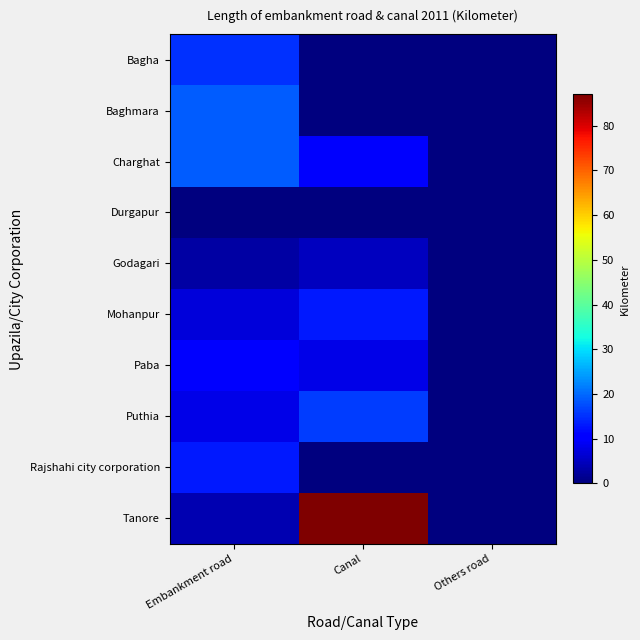

At how many categories does at least one series exceed 86?

1